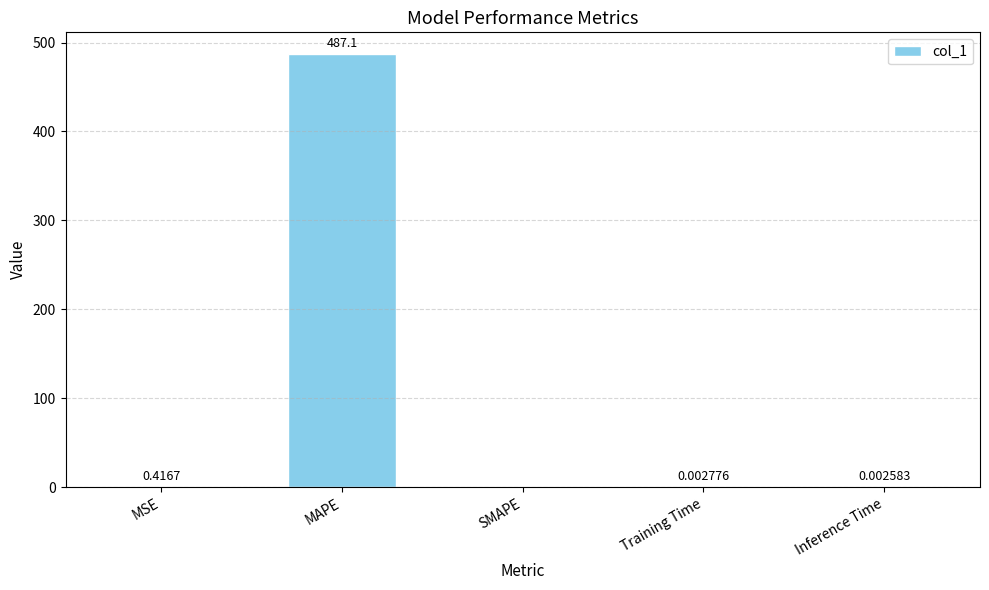

What is the sum of the values at MSE and MAPE?

487.5